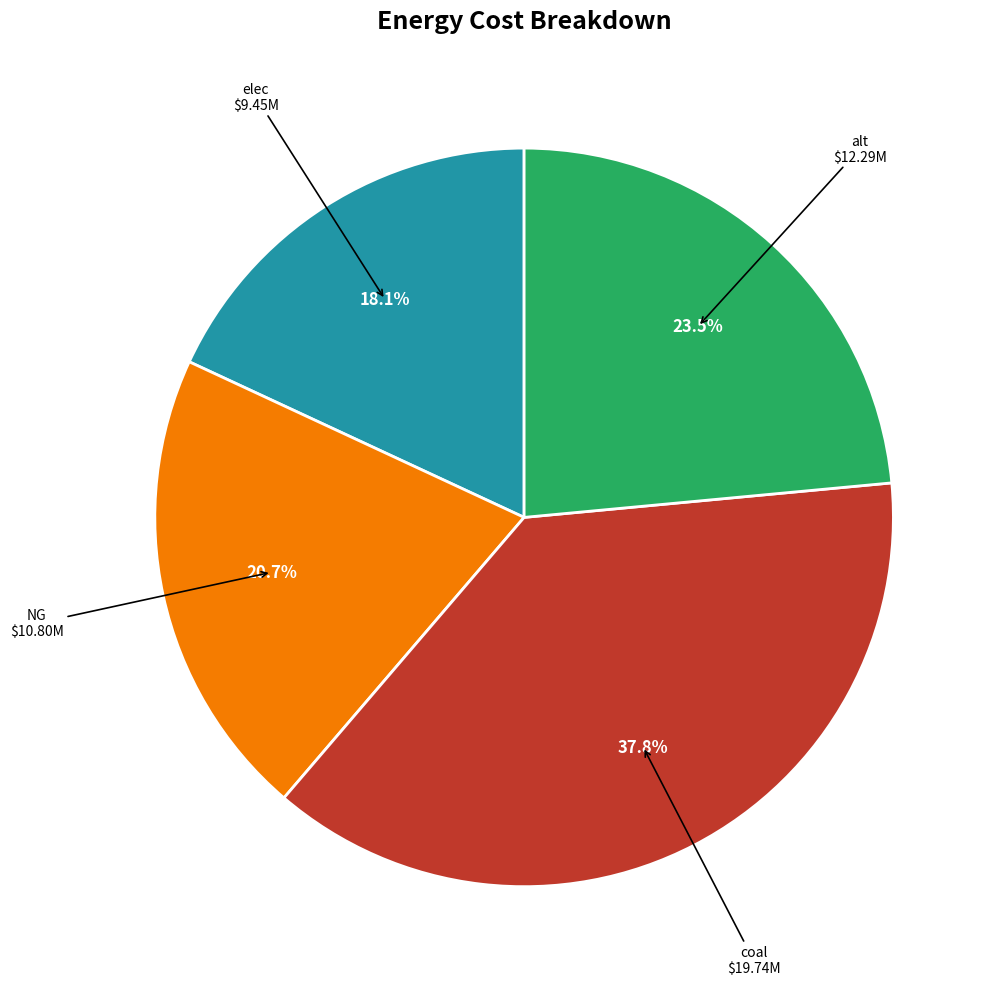

Between alt and coal, which is larger?

coal